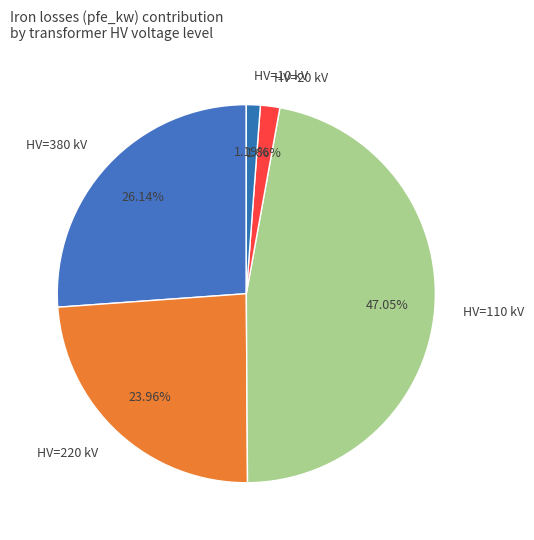

Does HV=380 kV account for over 50% of the chart?

No